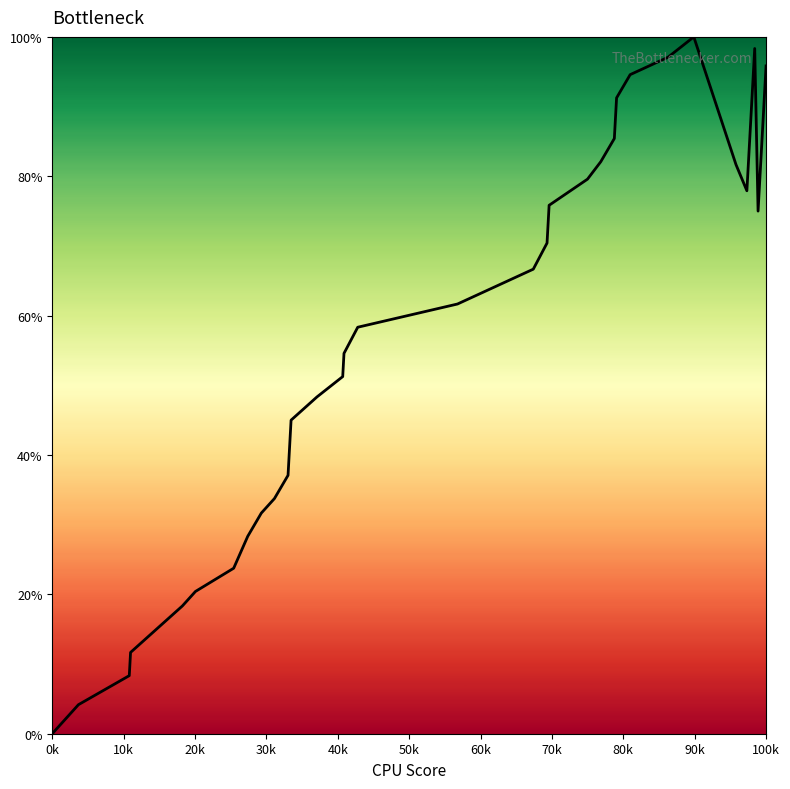

What is the difference between the maximum and minimum values?

100.0